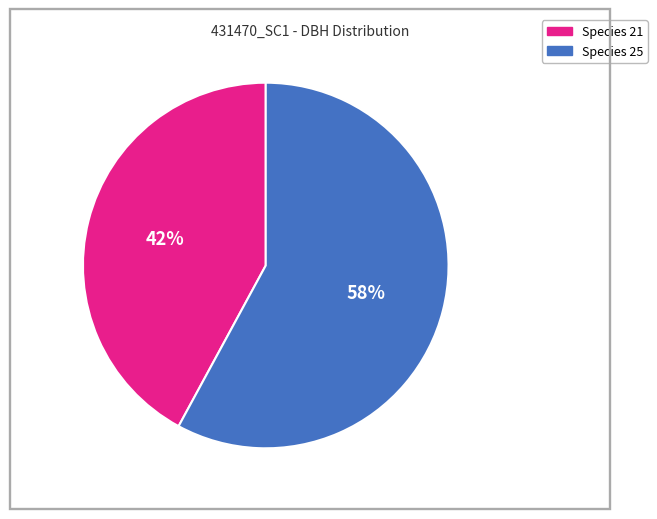

To the nearest percent, what is the difference between the largest and smallest slice percentages?

16%